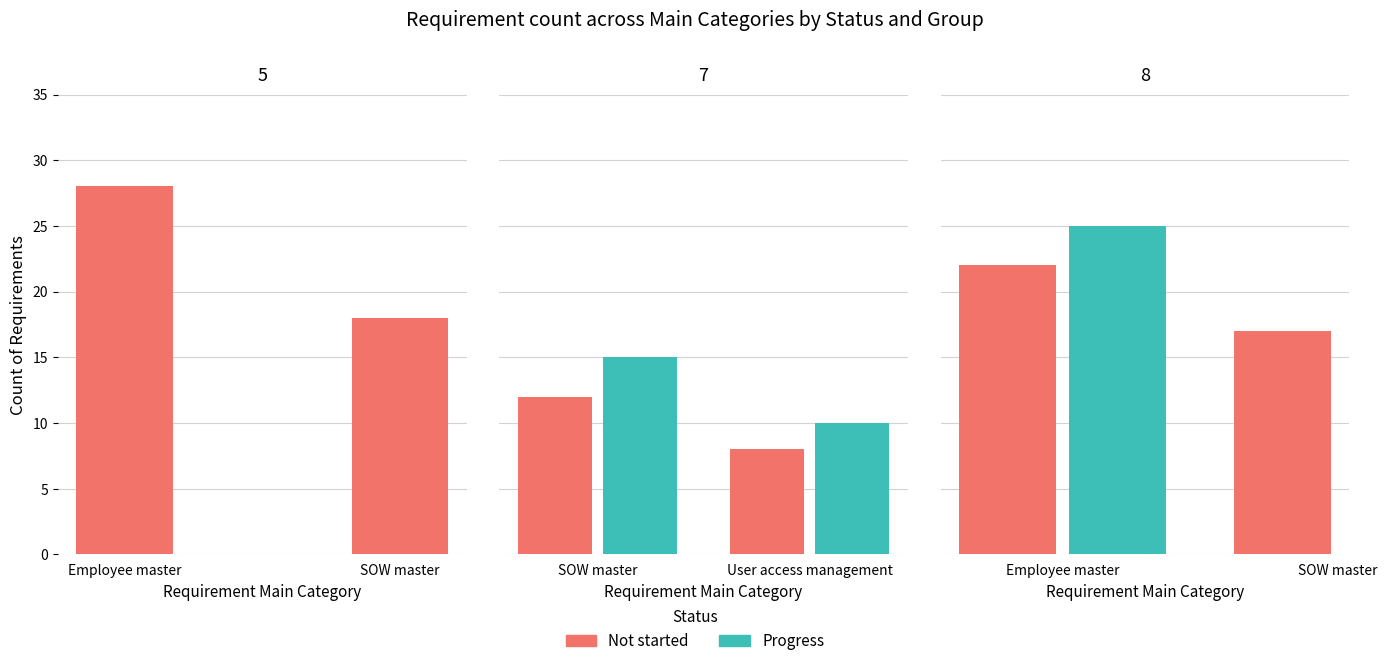

Which series has the largest range (max minus min)?

Not started